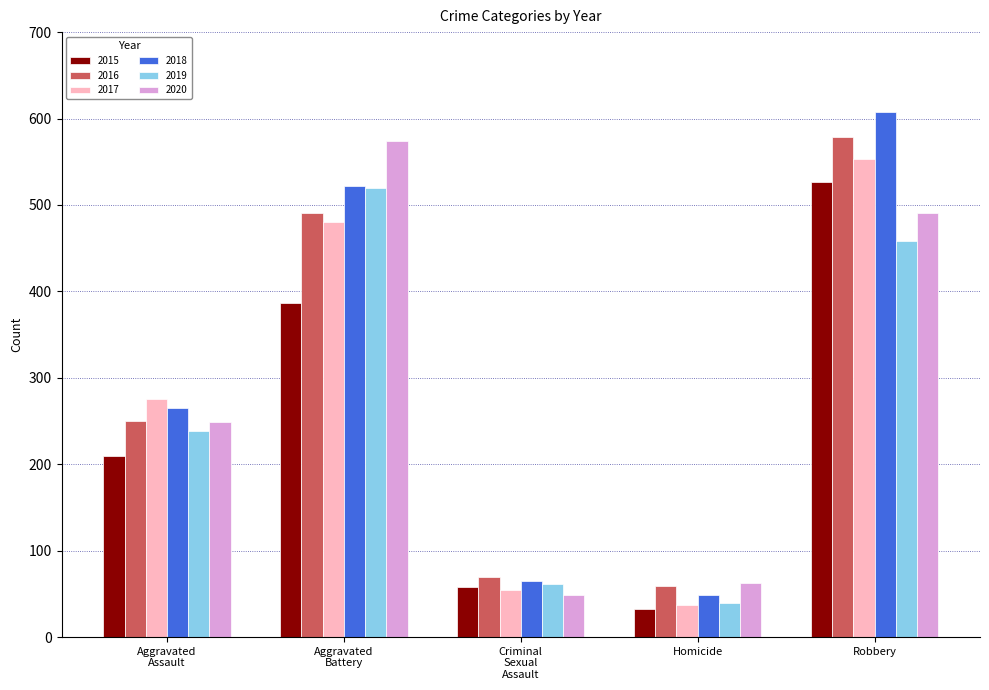

What is the total value across all series at Robbery?

3216